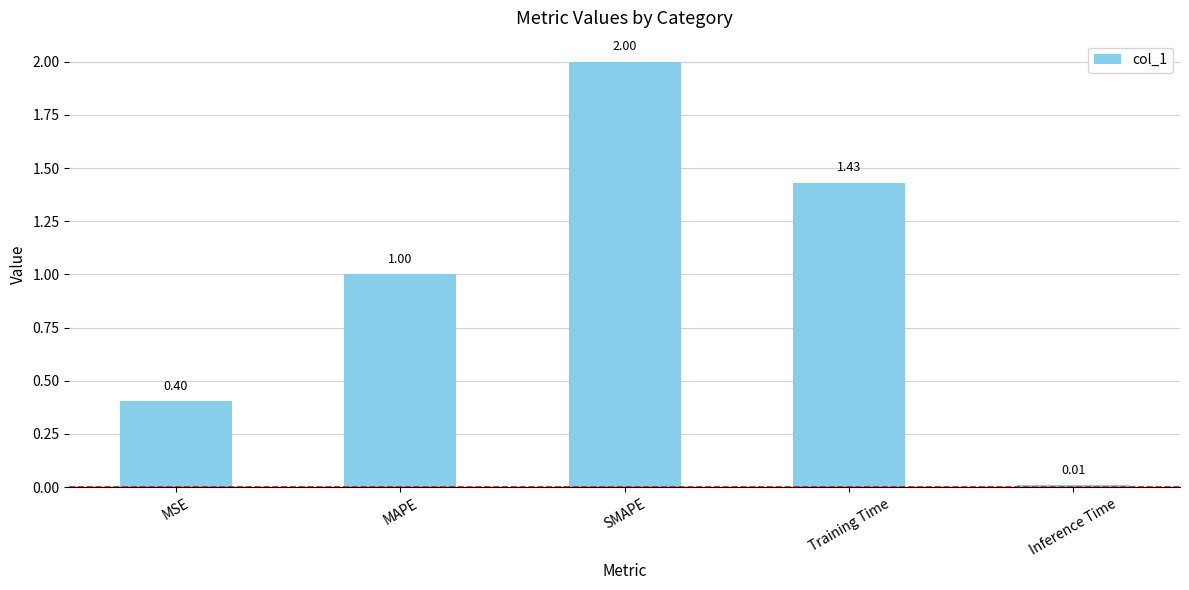

At which label is the value closest to 1?

MAPE